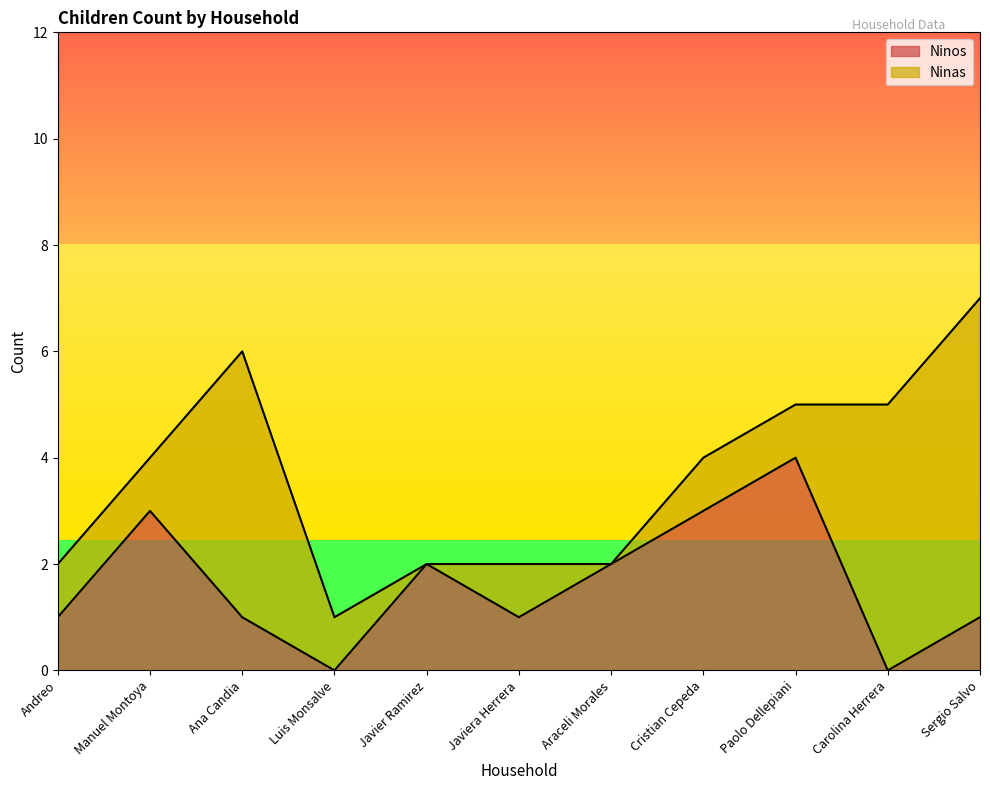

The Ninos series shows 1 at Andreo. True or false?

True